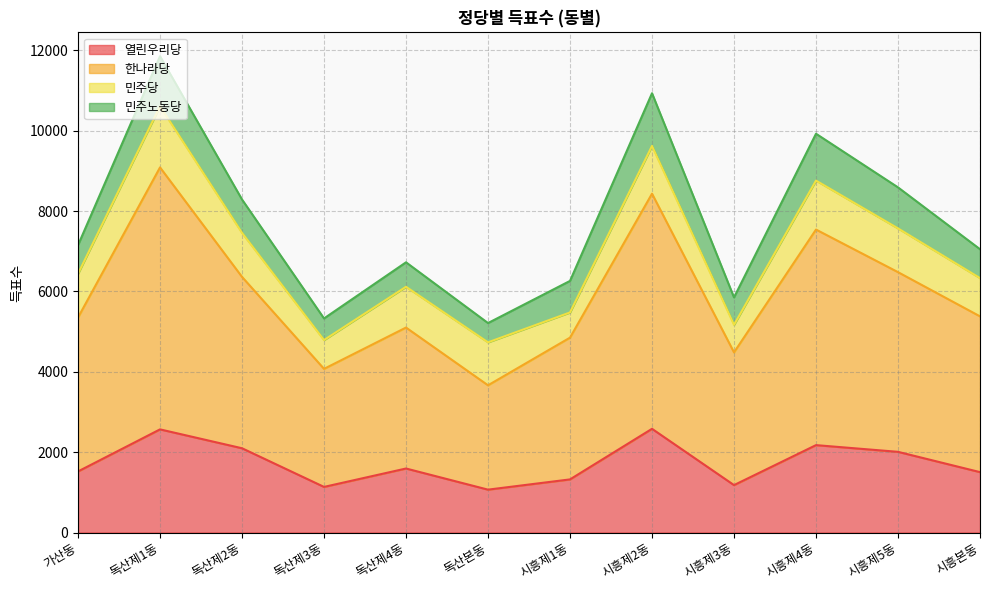

What is the total value across all series at 시흥제3동?

5851